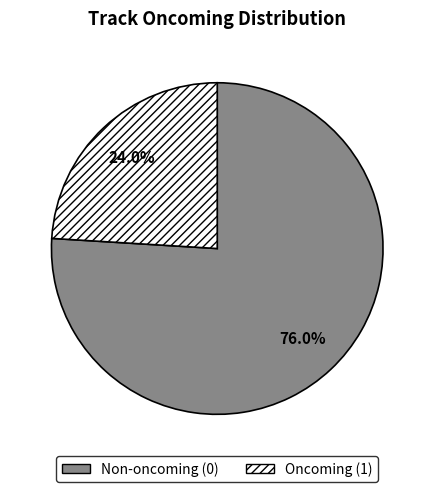

Between Non-oncoming (0) and Oncoming (1), which is larger?

Non-oncoming (0)